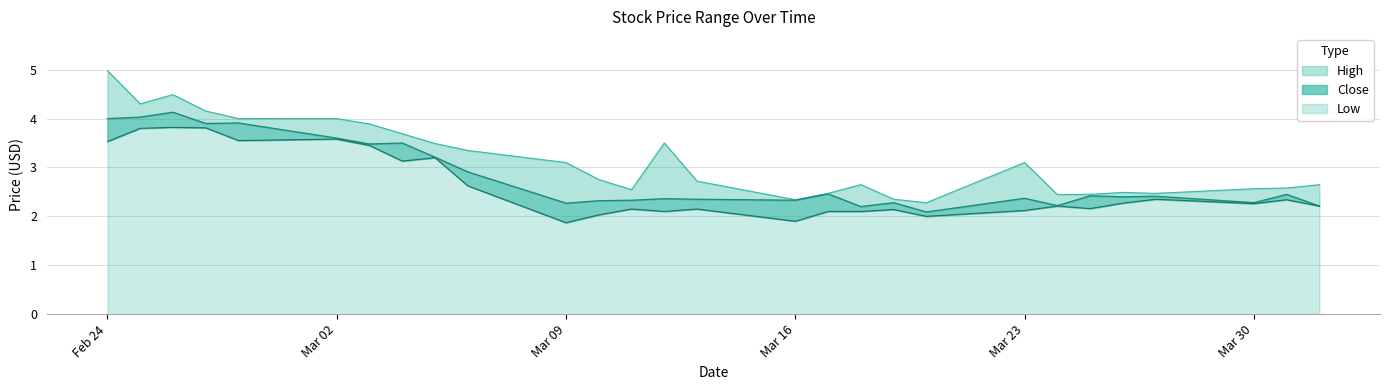

Does the chart display data point markers on the line(s)?

No